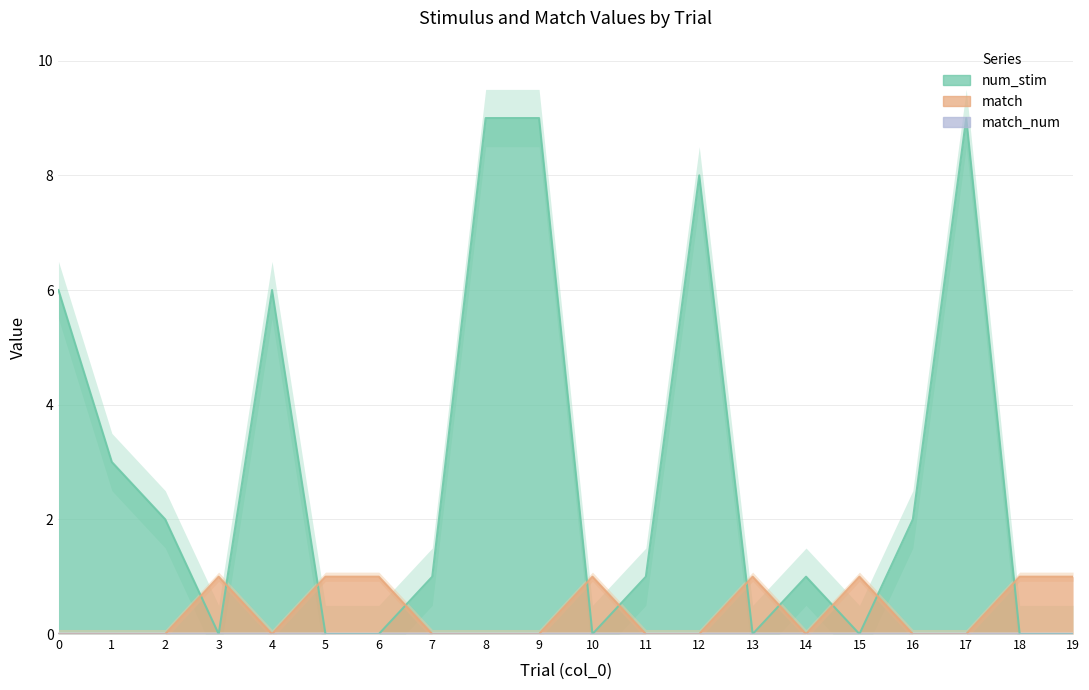

What is the total value across all series at 12?

8